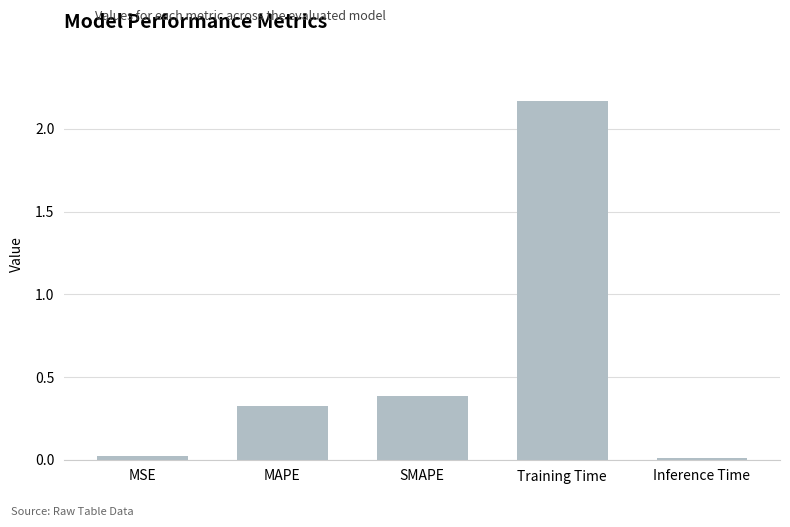

True or false: the data shows 0.2 at SMAPE.

False